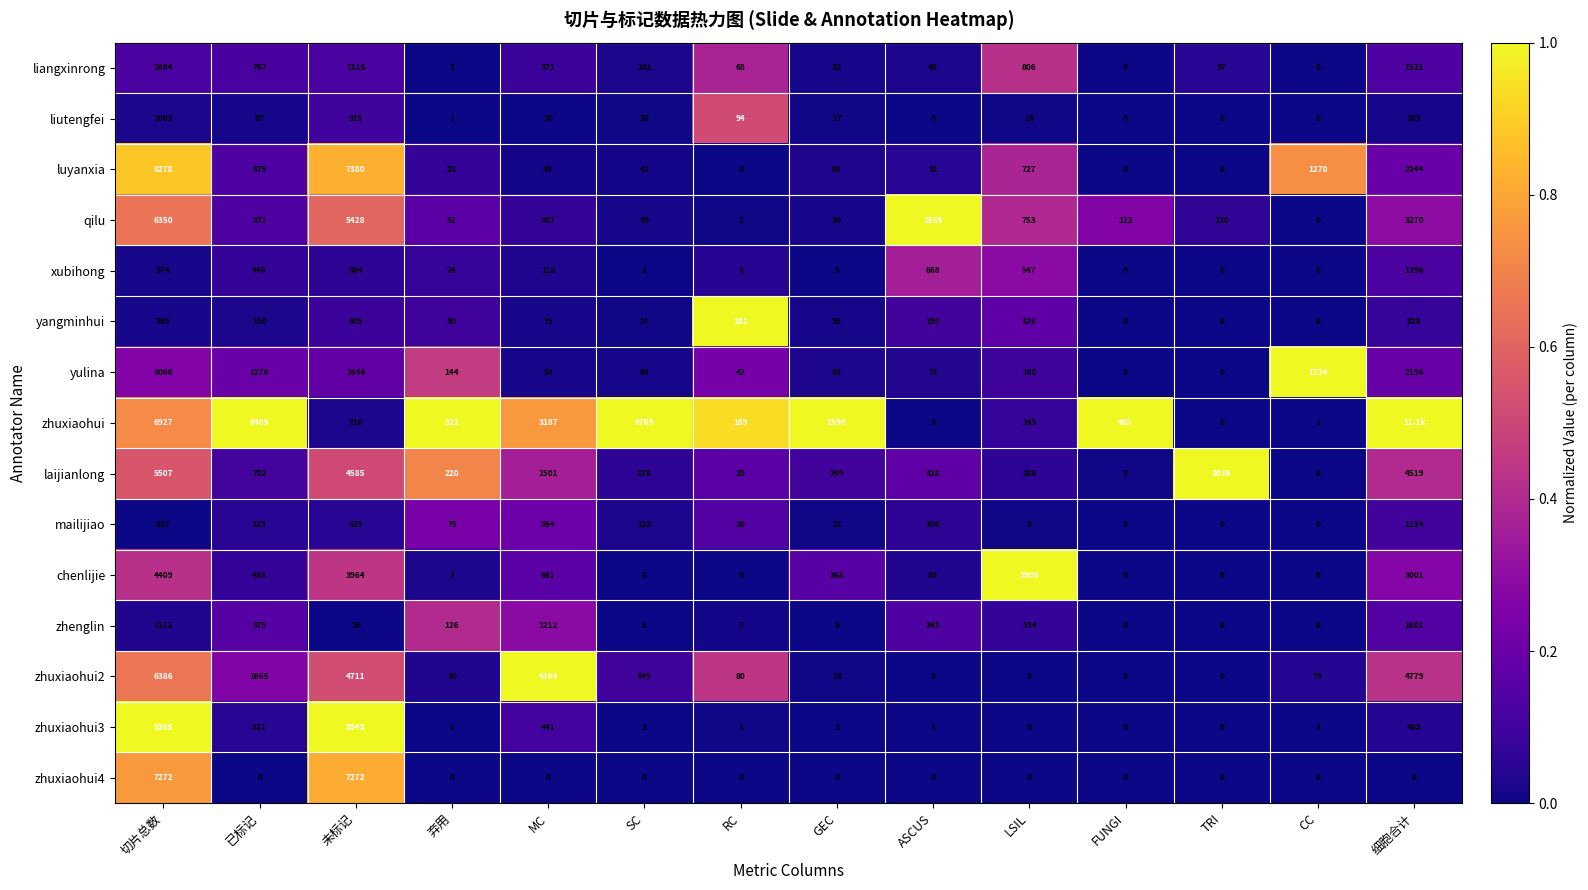

Is it true that liutengfei equals 0 at TRI?

True